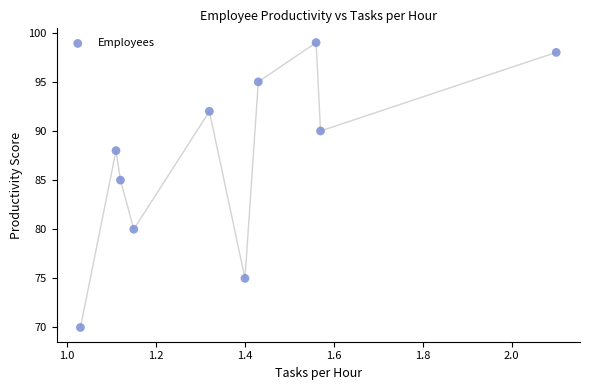

What Y value in the scatter plot is closest to 84?

85